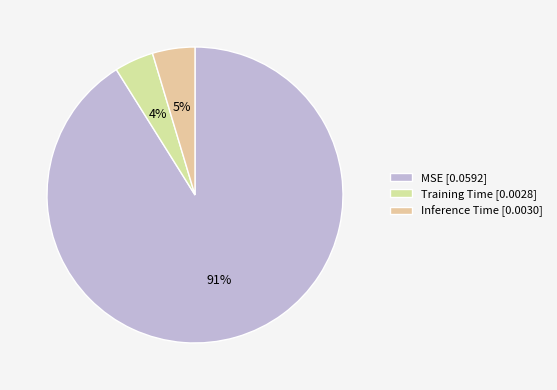

Which category has the biggest portion of the pie?

MSE